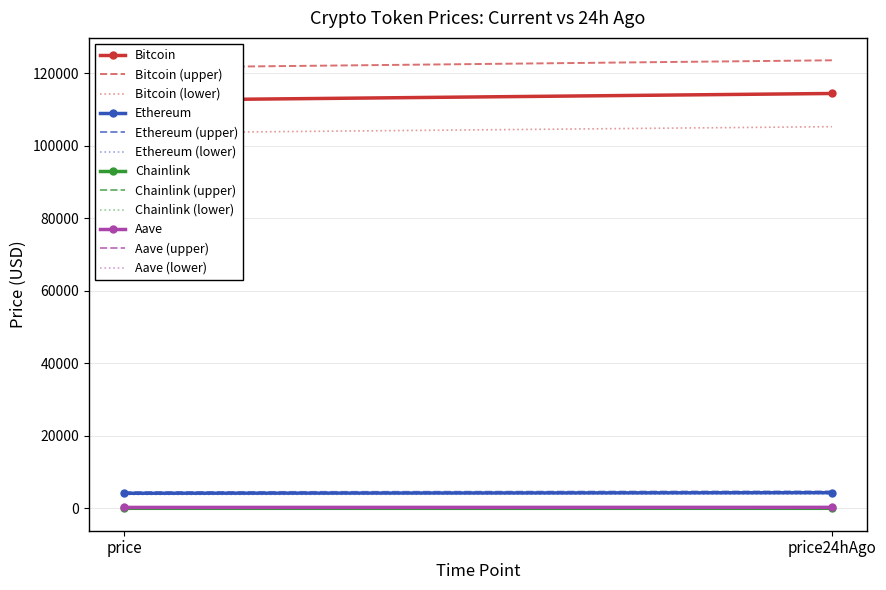

Which series has the widest spread of values?

Bitcoin